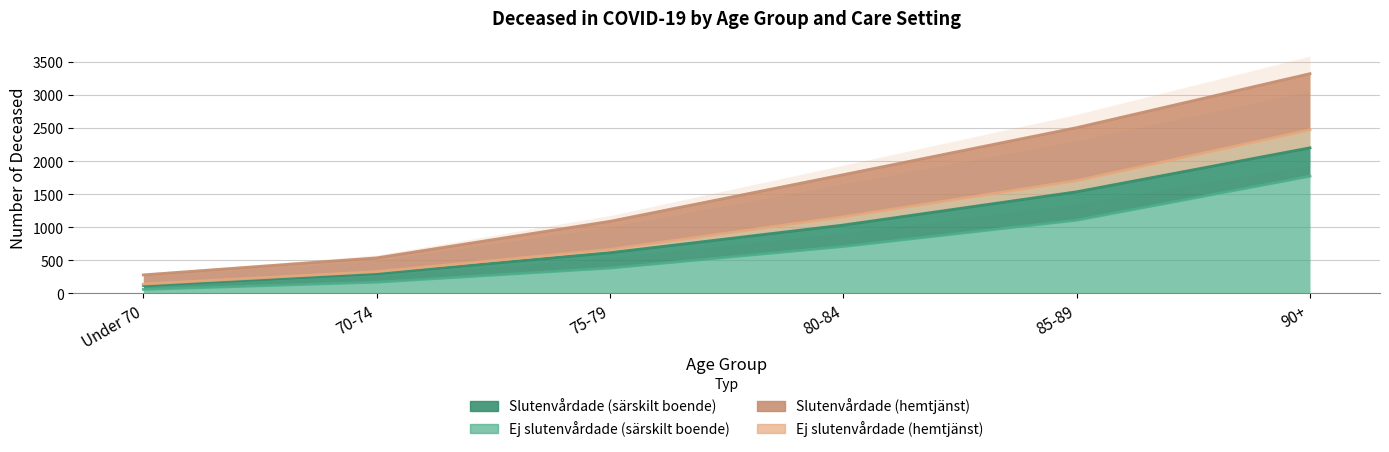

Rank the series at 90+ from lowest to highest value.

Ej slutenvårdade (särskilt boende), Ej slutenvårdade (hemtjänst)